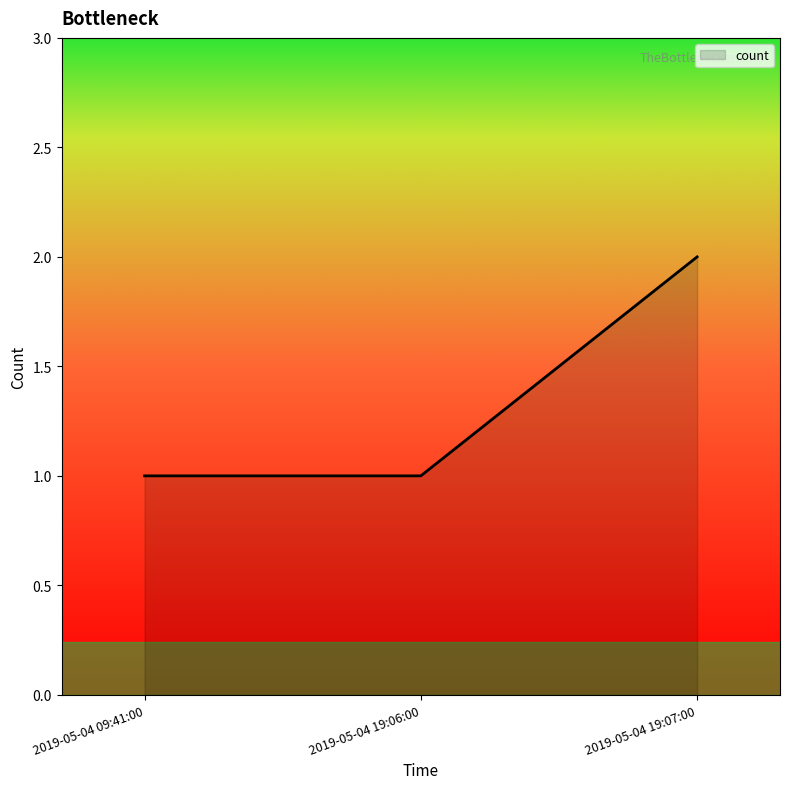

What is the ratio of the value at 2019-05-04 19:07:00 to the value at 2019-05-04 09:41:00?

2.0